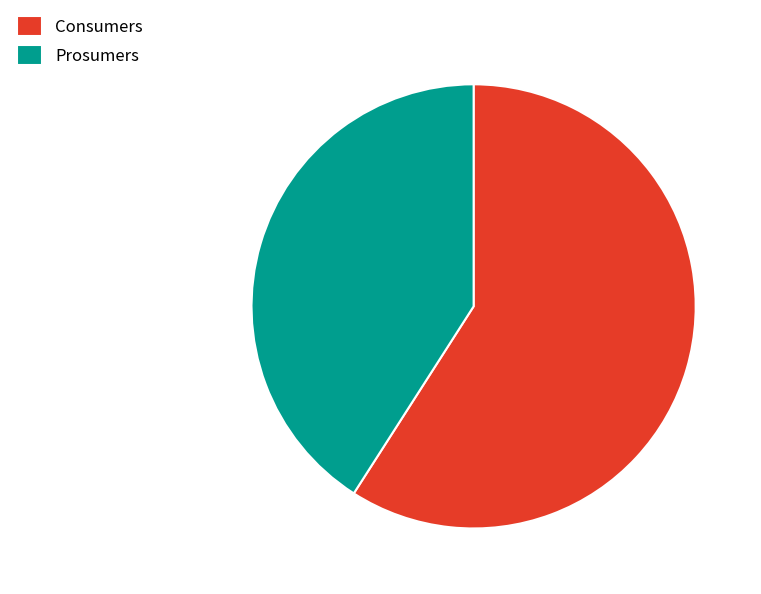

Is Prosumers the majority of the pie?

No